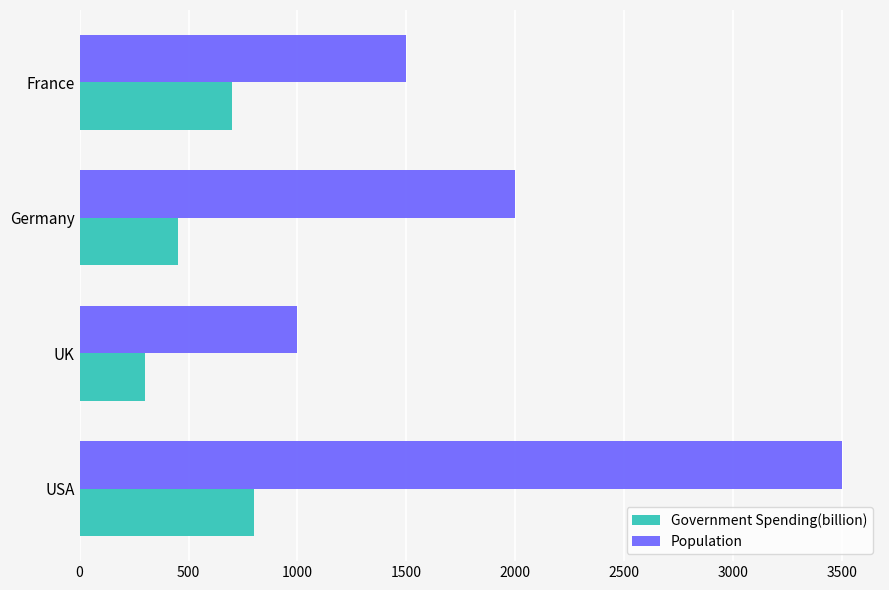

What is the average value of the Population series?

2000